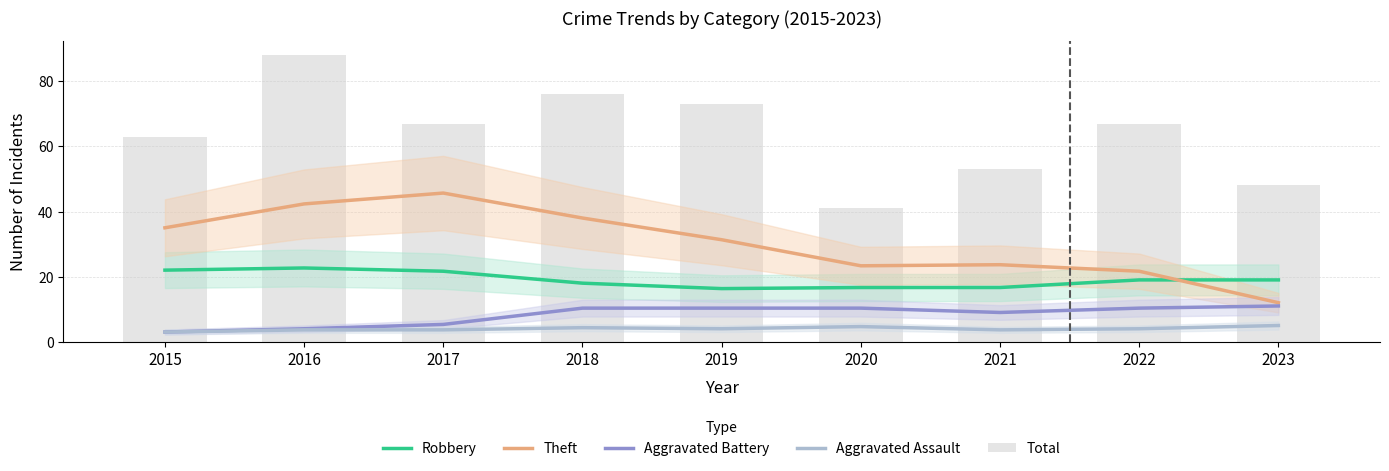

Which series has the widest spread of values?

Total